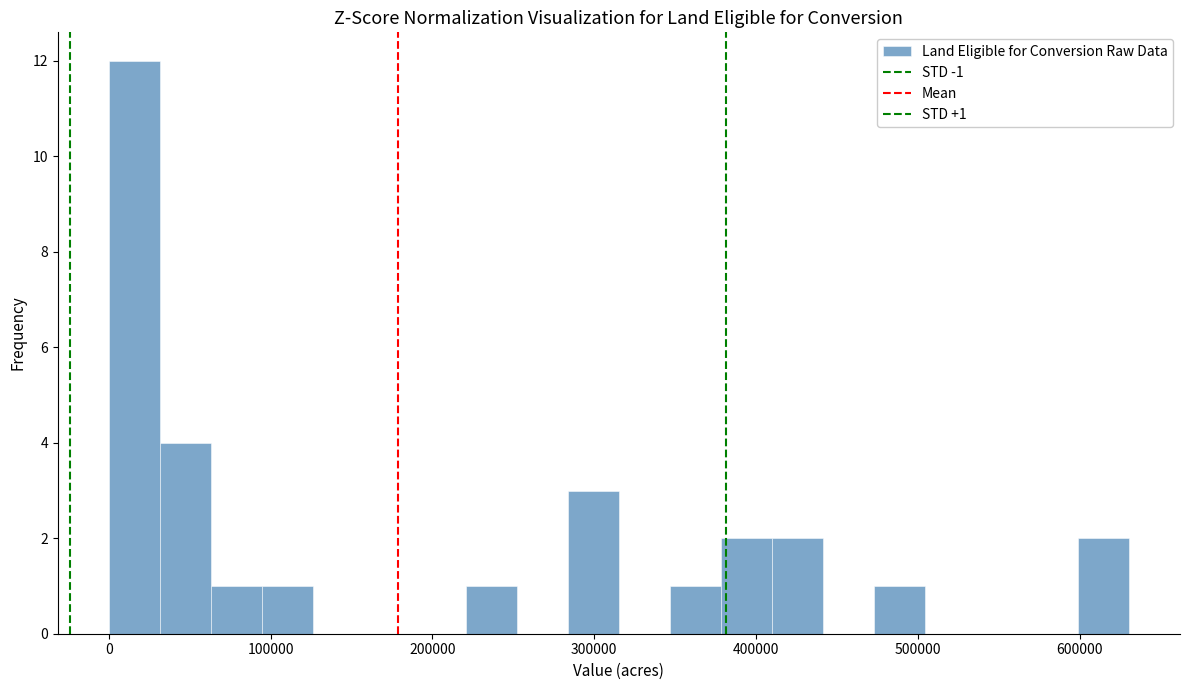

Around what value on the x-axis is the tallest bar? Give the approximate position of its centre, as read against the axis.

20000